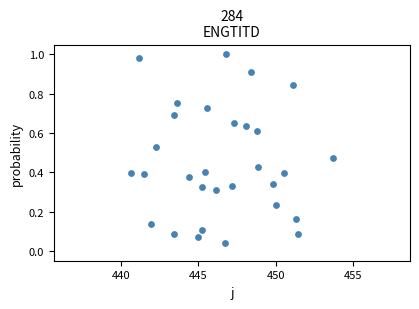

What is the range of X values (max minus min)?

13.0